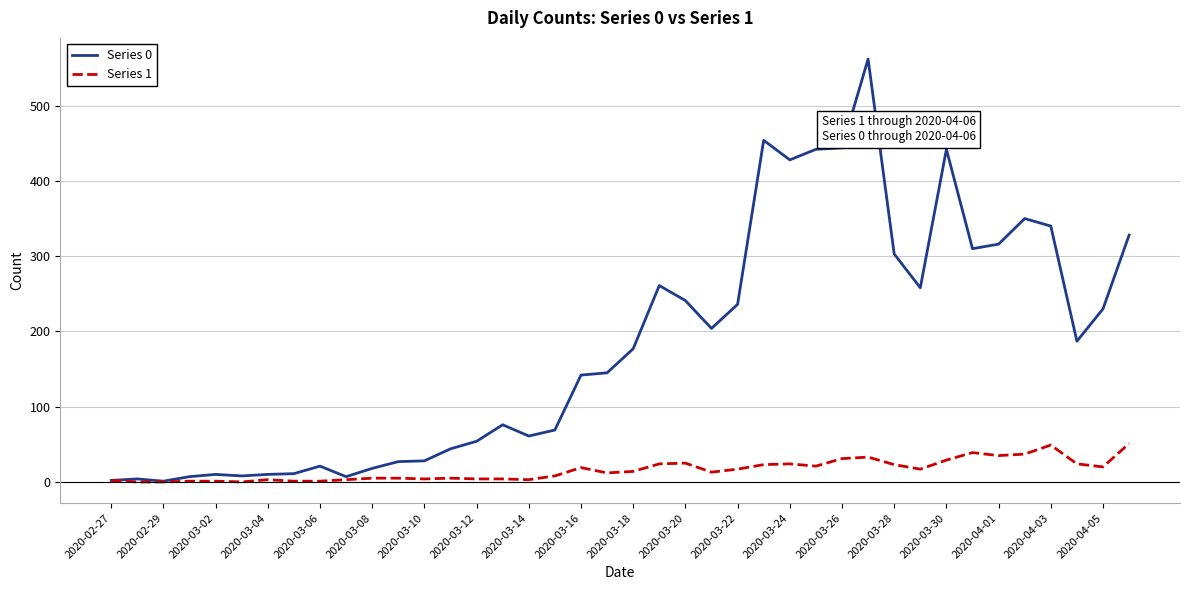

List the series in order of their peak value, highest first.

Series 0, Series 1